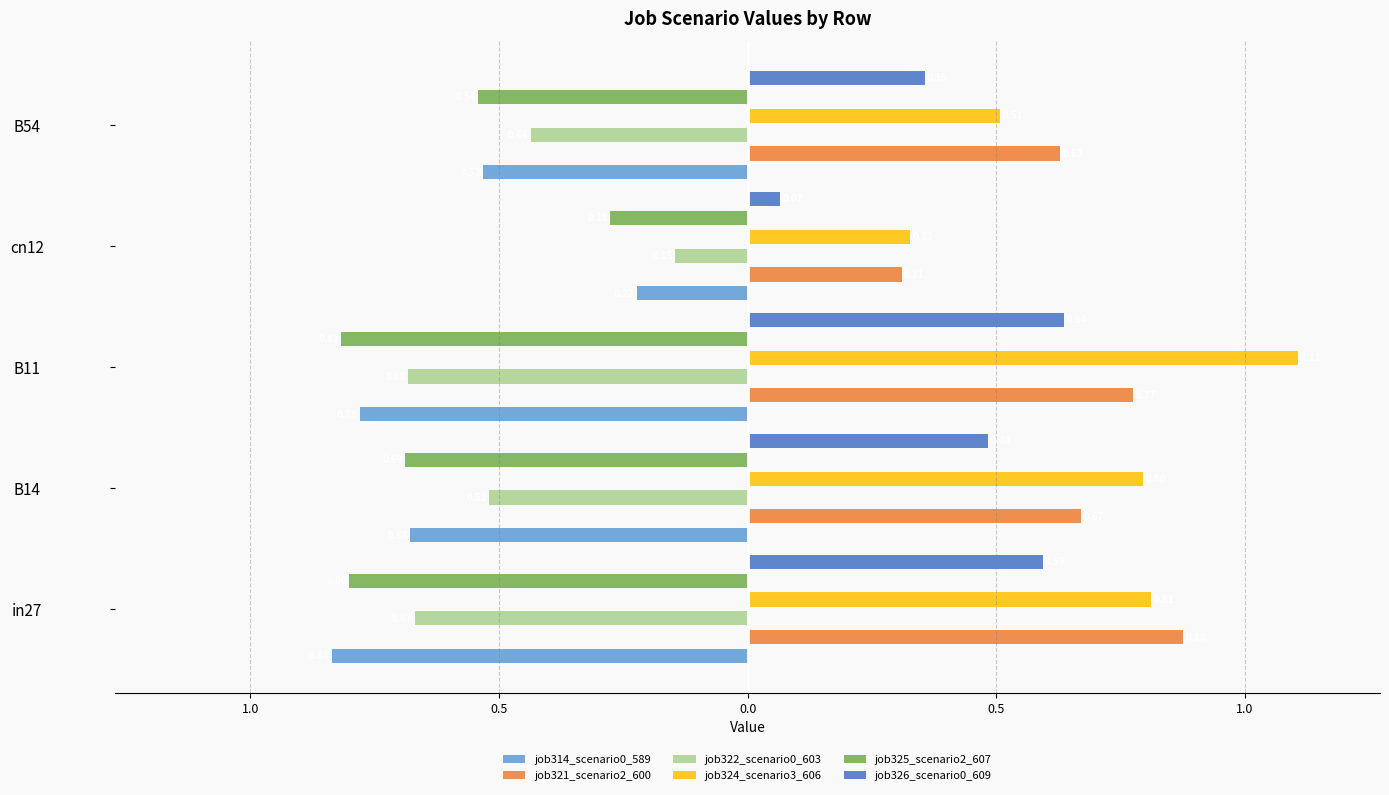

The job325_scenario2_607 series shows -0.8 at B11. True or false?

True